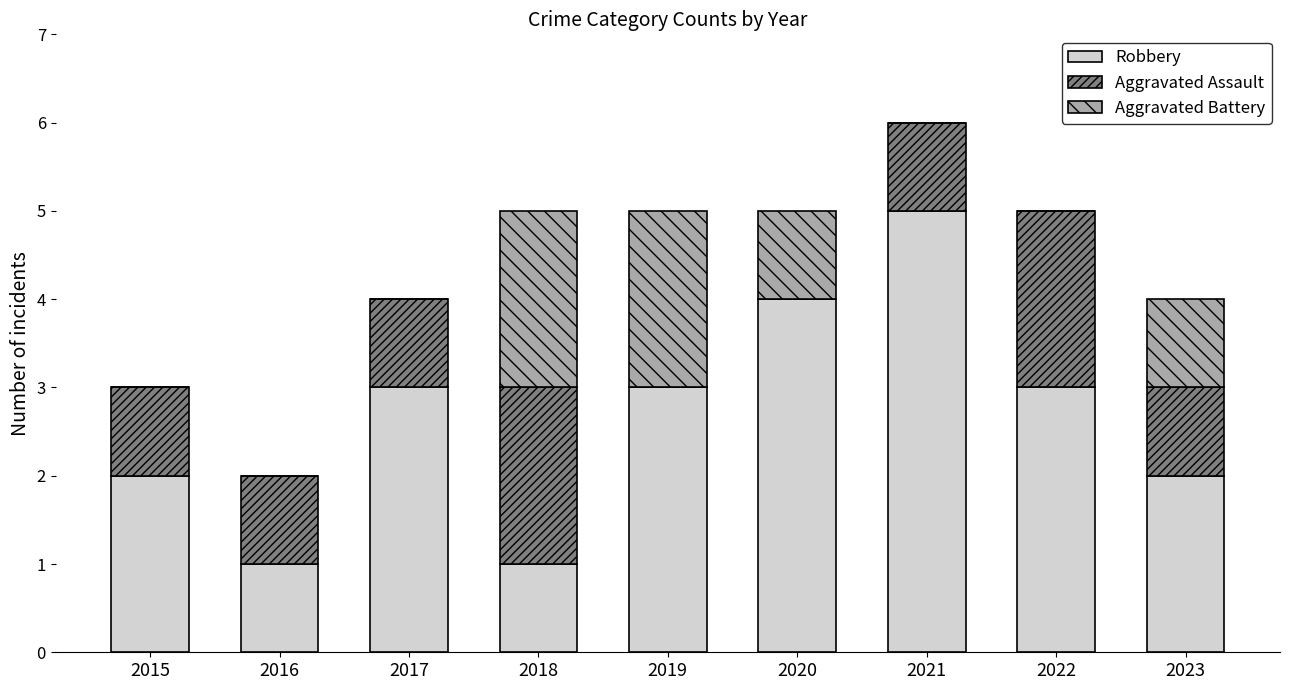

What is the total value across all series at 2019?

5